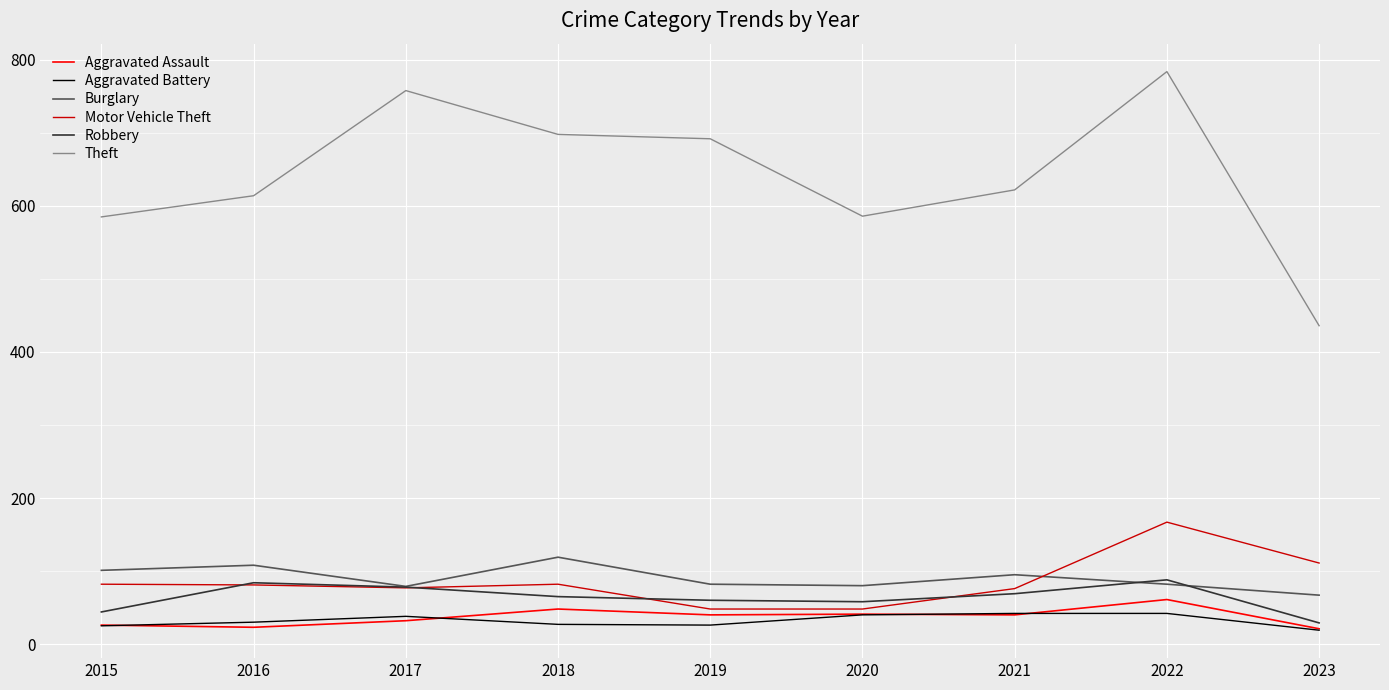

True or false: Burglary has more than 1 interior local peaks.

True